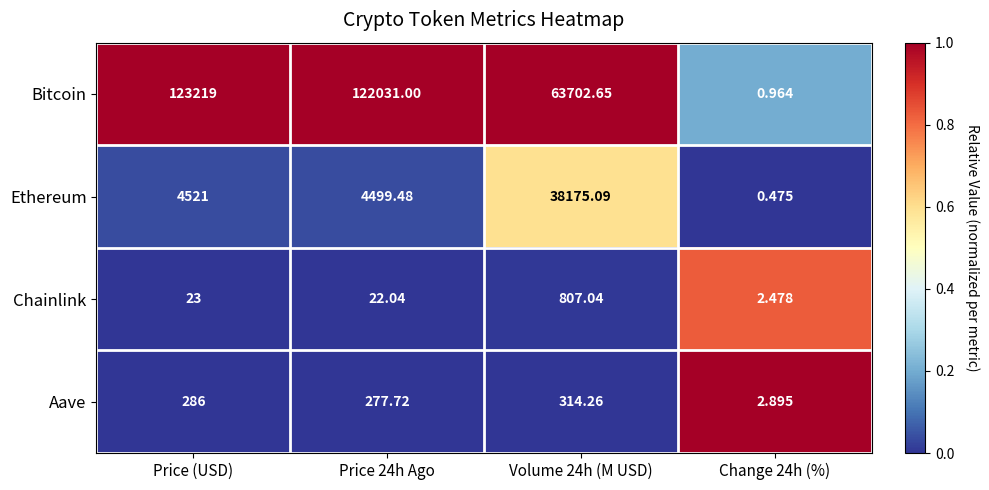

Which series has the largest total across all categories?

Bitcoin